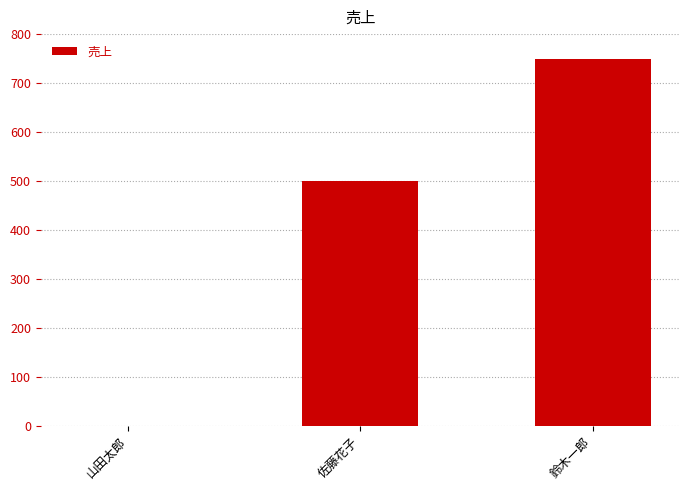

At which category does the chart reach its peak across all series?

鈴木一郎